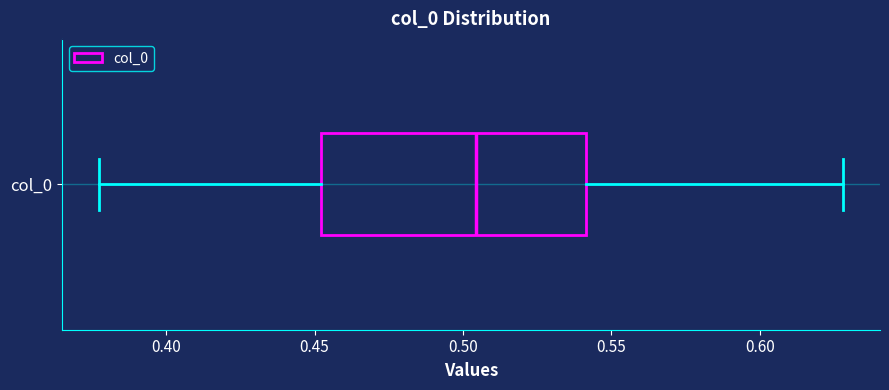

Read this box plot against the x-axis: the position of the median line, the range covered by the box, and the ends of both whiskers. The values are not printed on the chart, so give them approximately, as read against the axis.

median 0.505, box 0.450 to 0.540, whiskers 0.375 to 0.630